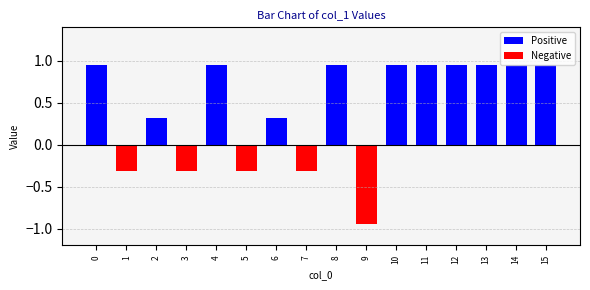

What is the sum of the values at 1 and 7?

-0.6